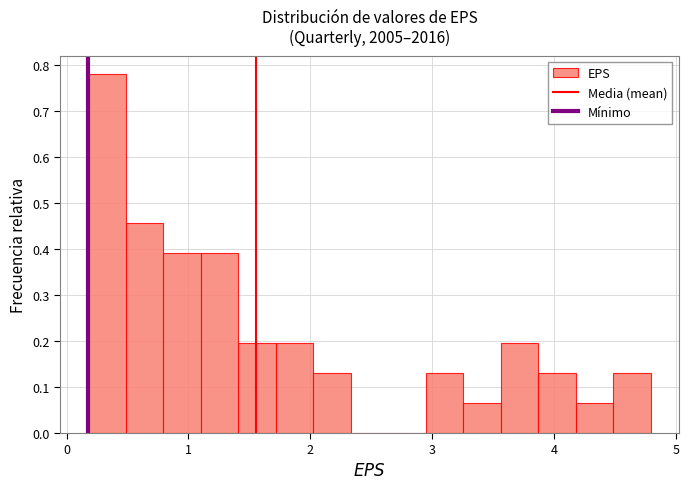

Read against the x-axis, roughly where is the centre of the tallest bar?

0.3